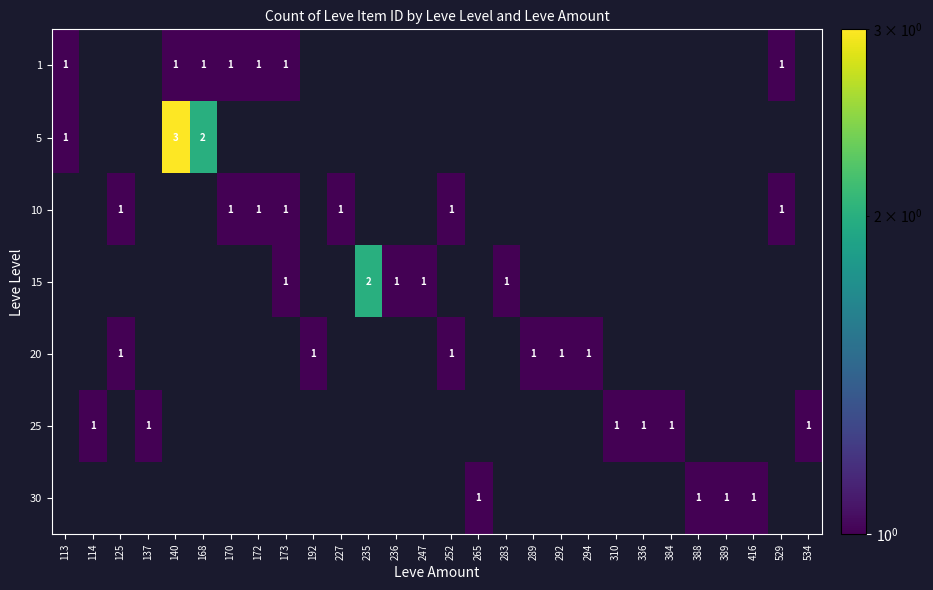

Is it true that 30 equals 1 at 388?

True